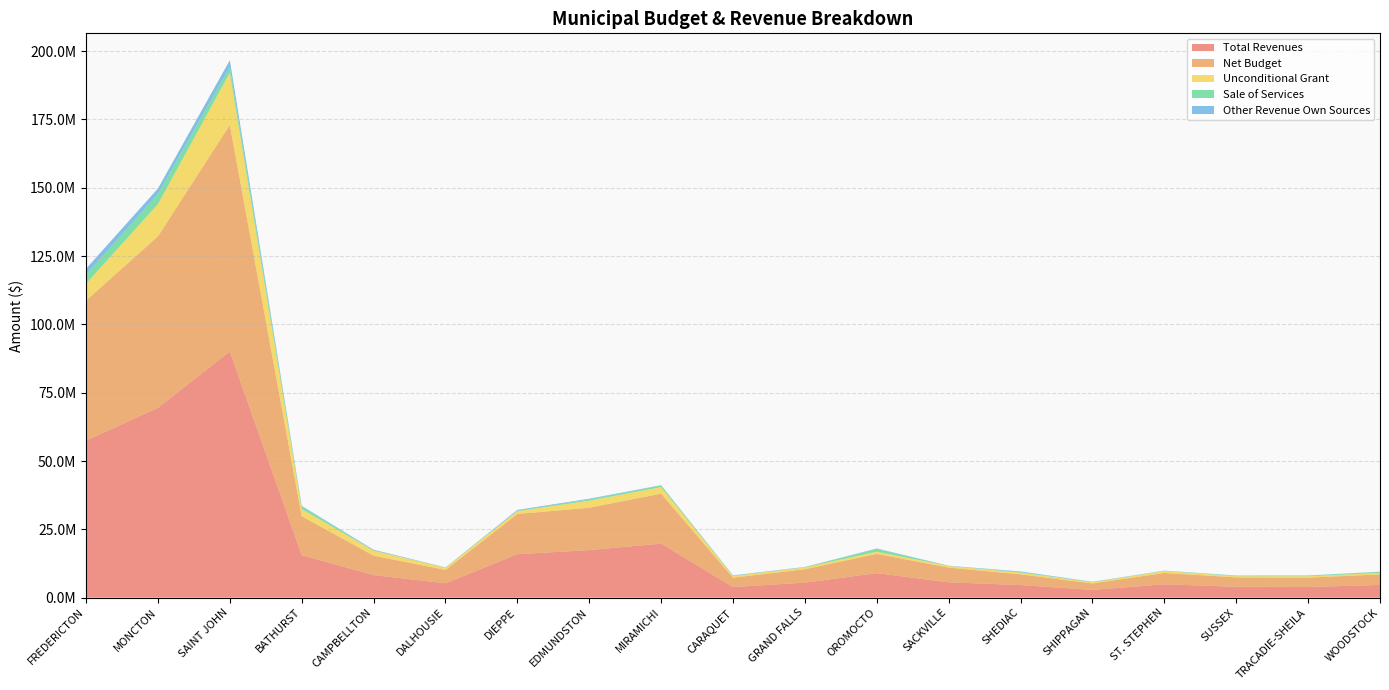

Reading right to left, transcribe all the data shown in this chart.

Total Revenues: 4640390	3897077	3978900	4883941	2820825	4603121	5609149	8957900	5490704	3870618	19772322	17396770	15896643	5247886	8253812	15564419	90075926	69482238	57468529
Net Budget: 3854715	3430420	3430794	4143422	2367187	3935690	5375389	7057314	4908917	3425198	18290811	15507419	14713285	4887840	7103638	14241460	82913126	62752062	51238303
Unconditional Grant: 536168	495515	429294	689933	383512	636142	580914	808653	653336	609336	2376902	2593371	1018917	765617	1850436	2609303	19120190	11795824	6211671
Sale of Services: 396300	236500	204500	90733	152100	187568	44000	980560	103275	81275	578527	440625	182575	113528	37500	909151	2067200	3769170	3225348
Other Revenue Own Sources: 55000	57428	48600	69760	70907	218977	74572	178235	81650	158320	139258	259520	289500	48850	281100	252464	2517500	1940794	2229573